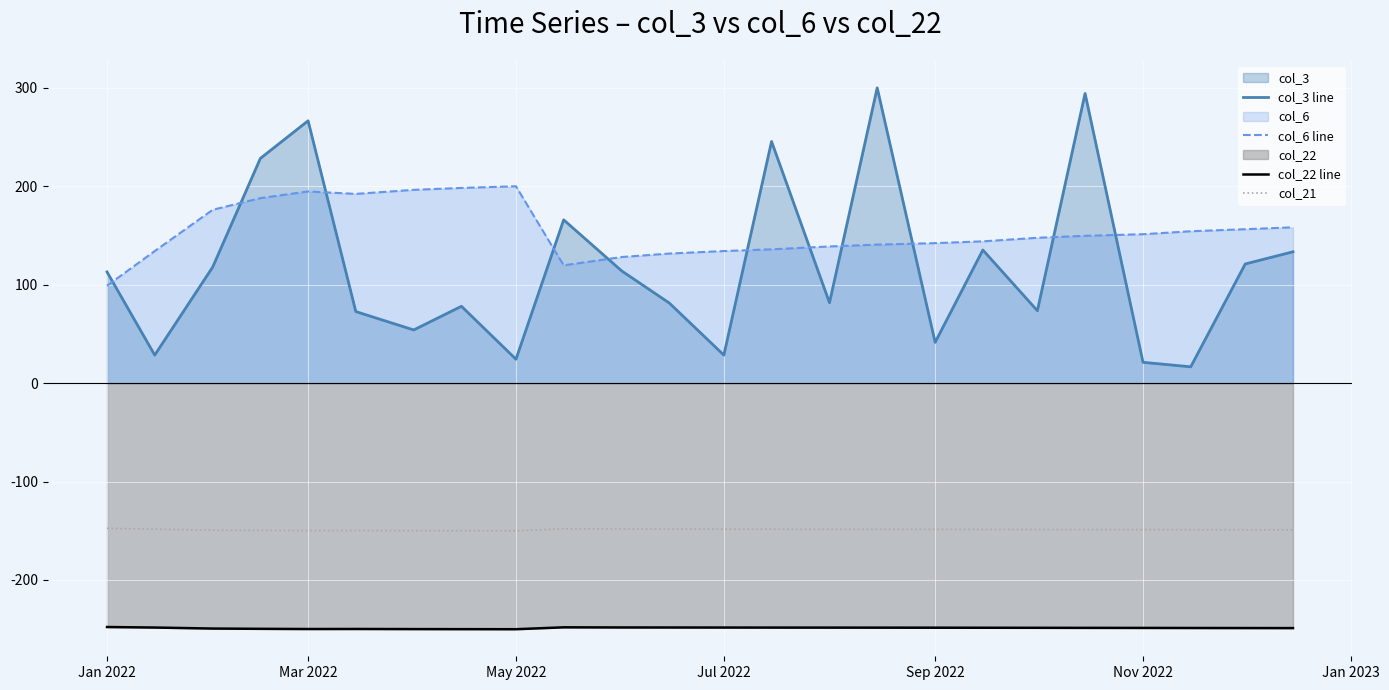

Rank the series by their maximum value, from lowest to highest.

col_22 line, col_21, col_6 line, col_3 line